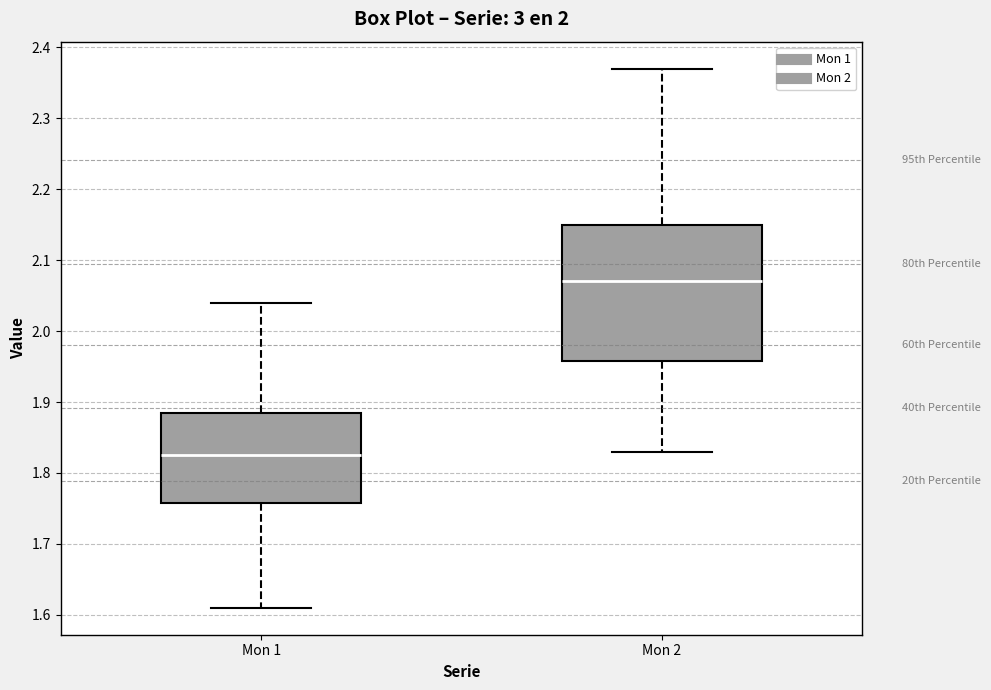

Where is the upper edge of the box for Mon 1 on the y-axis? The values are not printed on the chart, so give them approximately, as read against the axis.

1.89